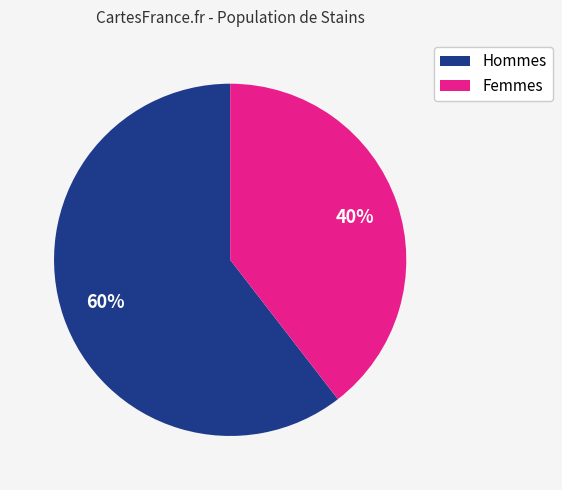

Does any single category account for the majority?

Yes